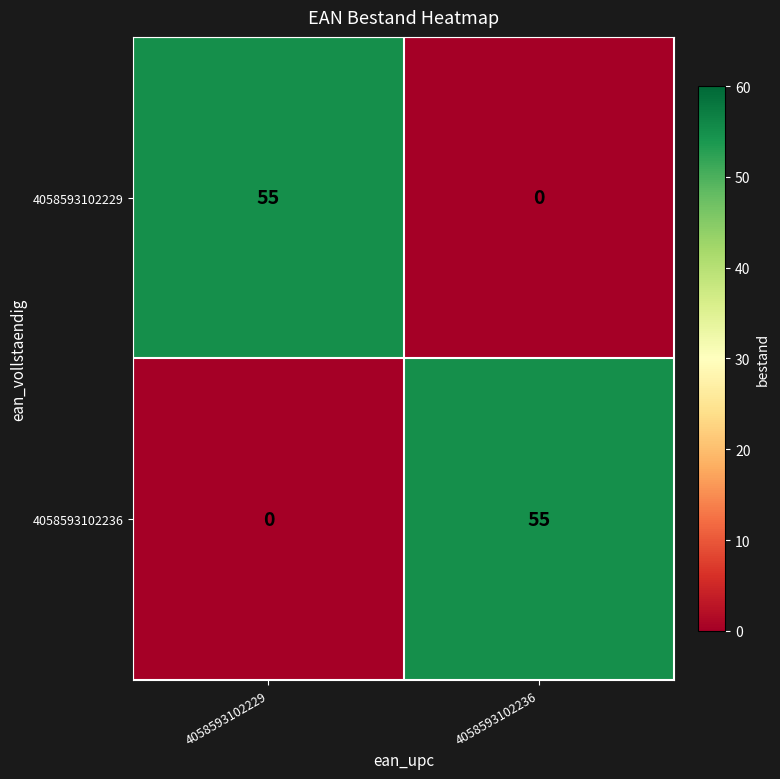

How many series are shown in this chart?

2